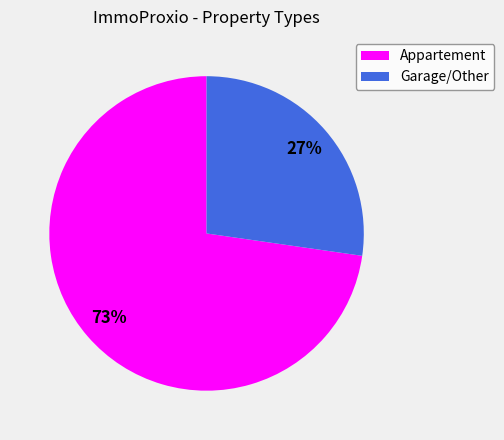

The Garage/Other slice represents 42% of the pie. True or false?

False